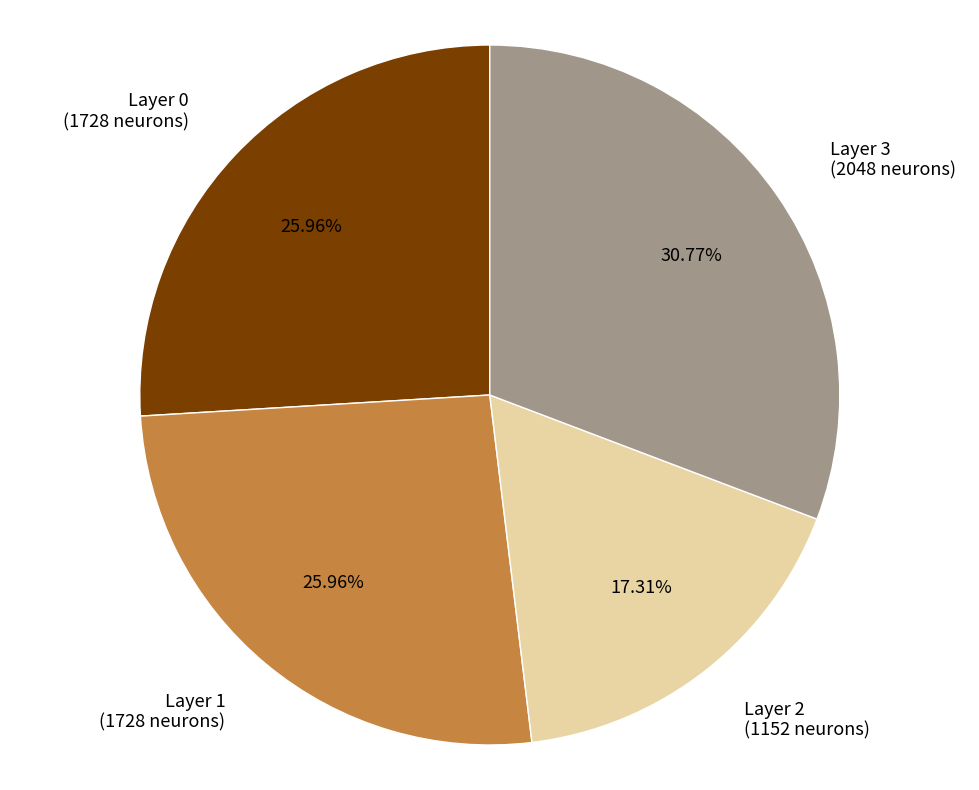

Do Layer 0 (1728 neurons) and Layer 1 (1728 neurons) together represent more than half of the pie?

Yes